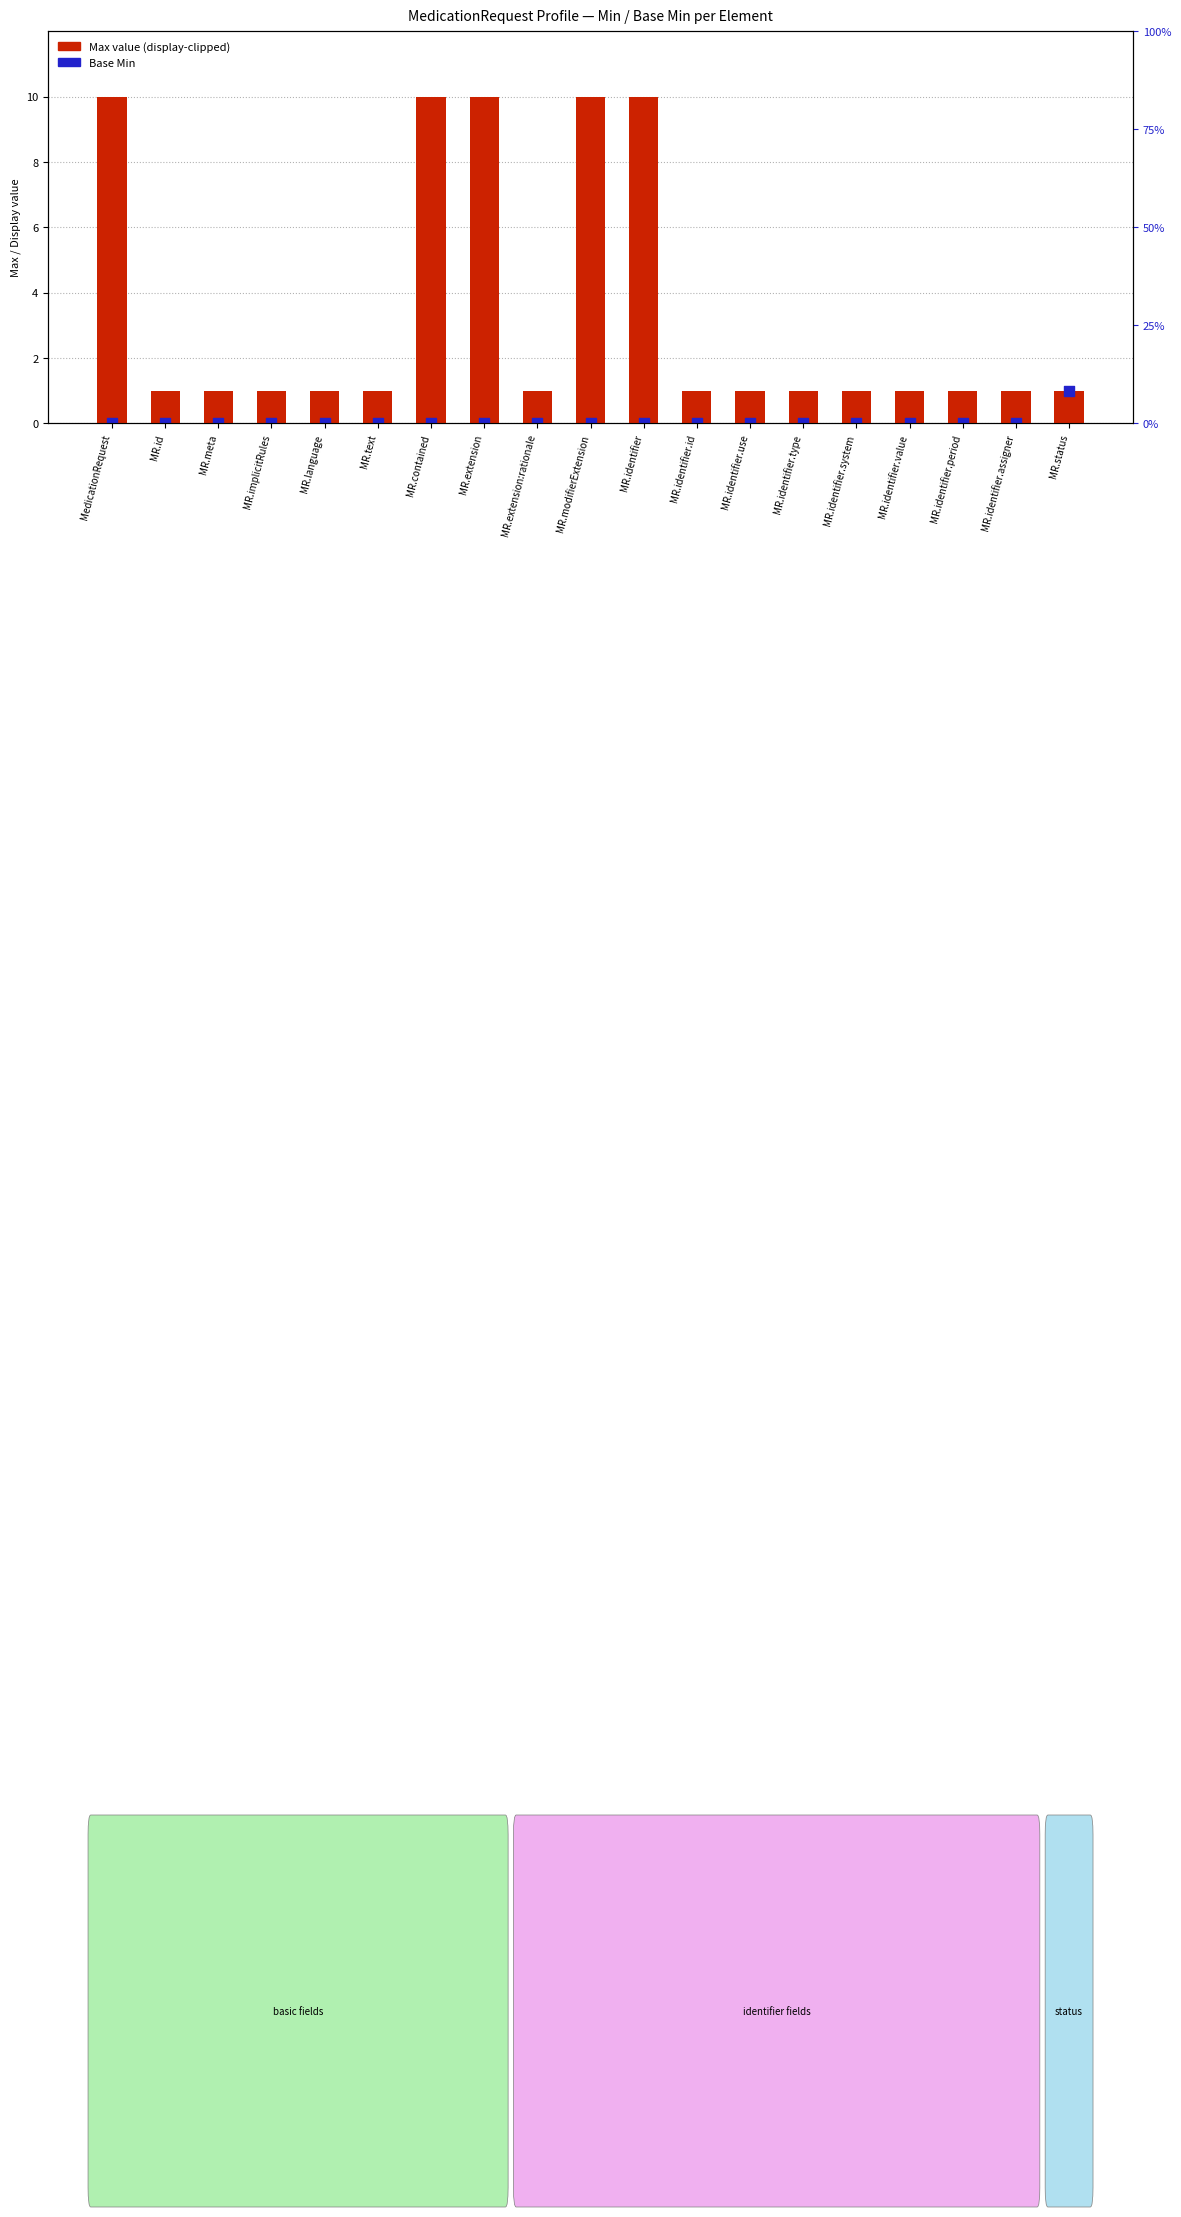

Which series has the largest total across all categories?

Max (clipped to 10)